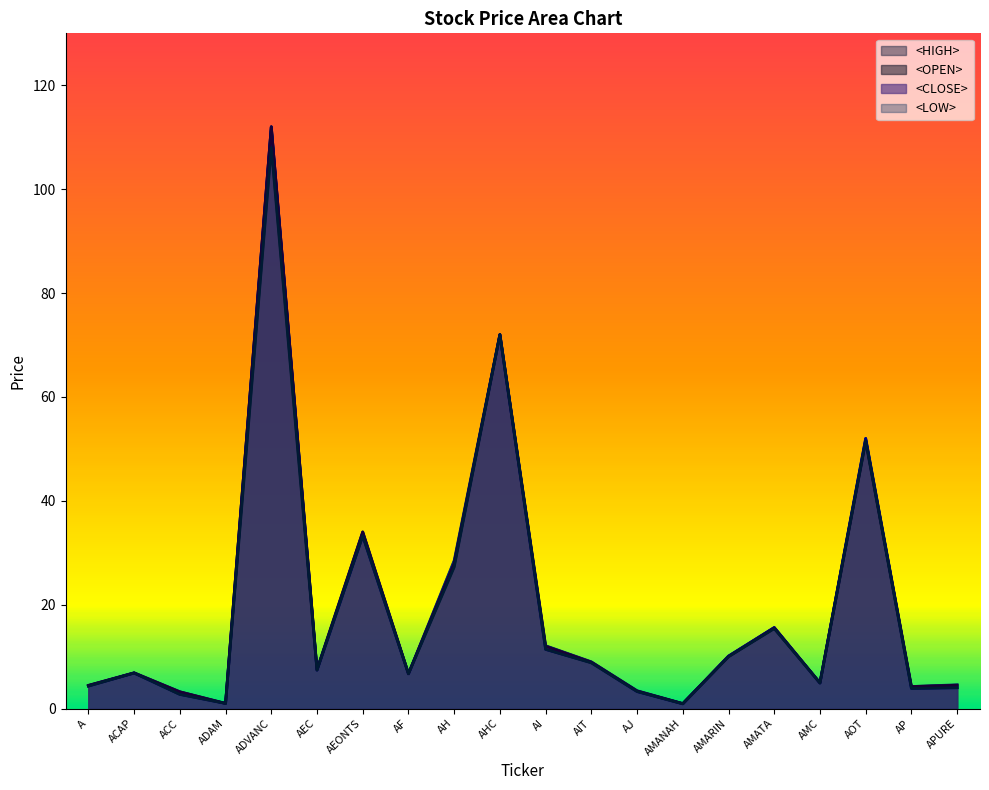

How many lines are shown in the chart?

4